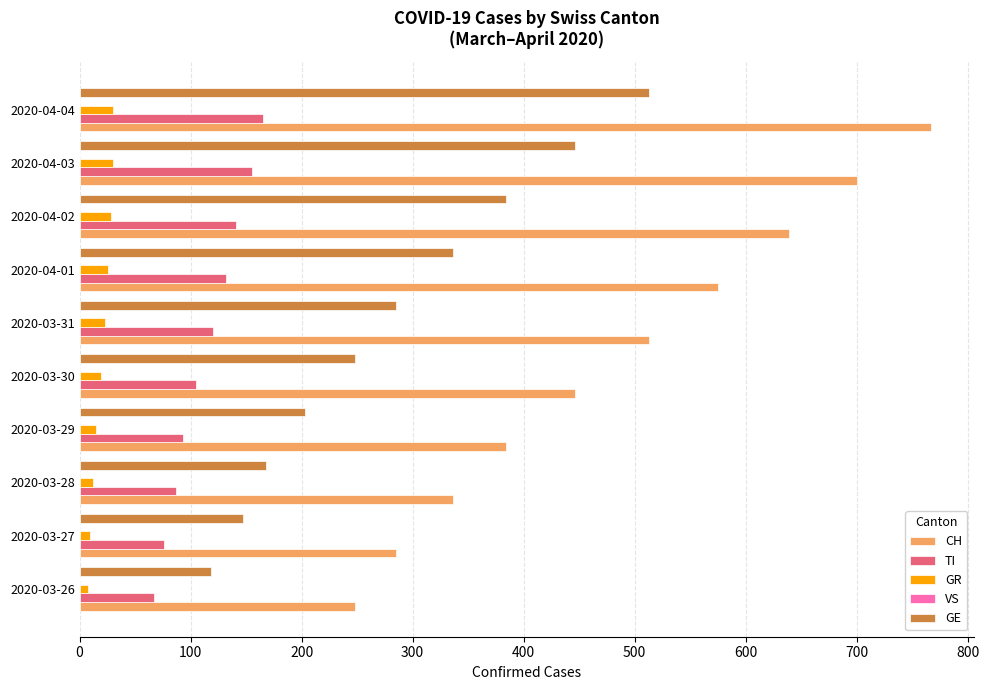

Rank the series by their maximum value, from highest to lowest.

CH, GE, TI, GR